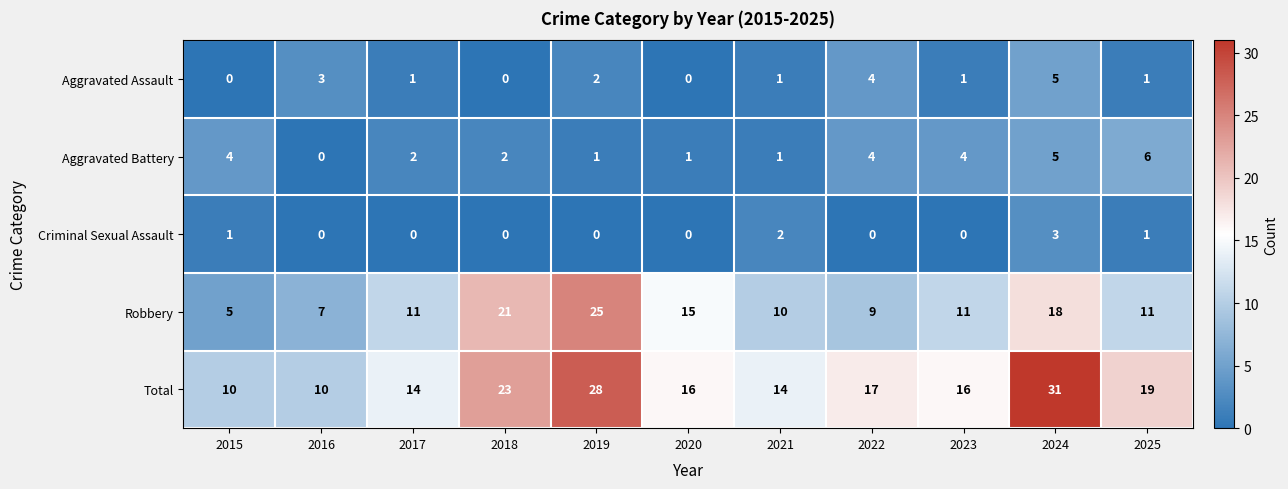

True or false: Aggravated Battery has a value of 4 at 2023.

True